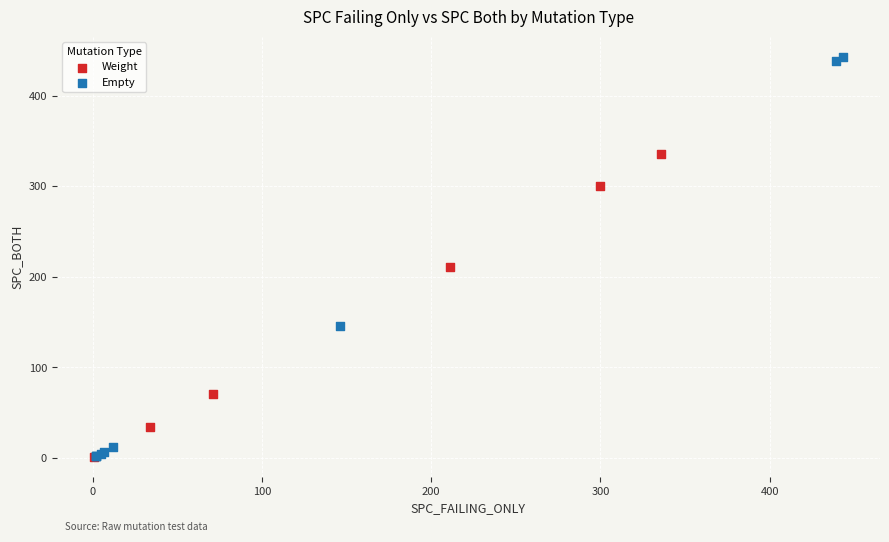

What are all the series names shown in the legend?

Weight, Empty